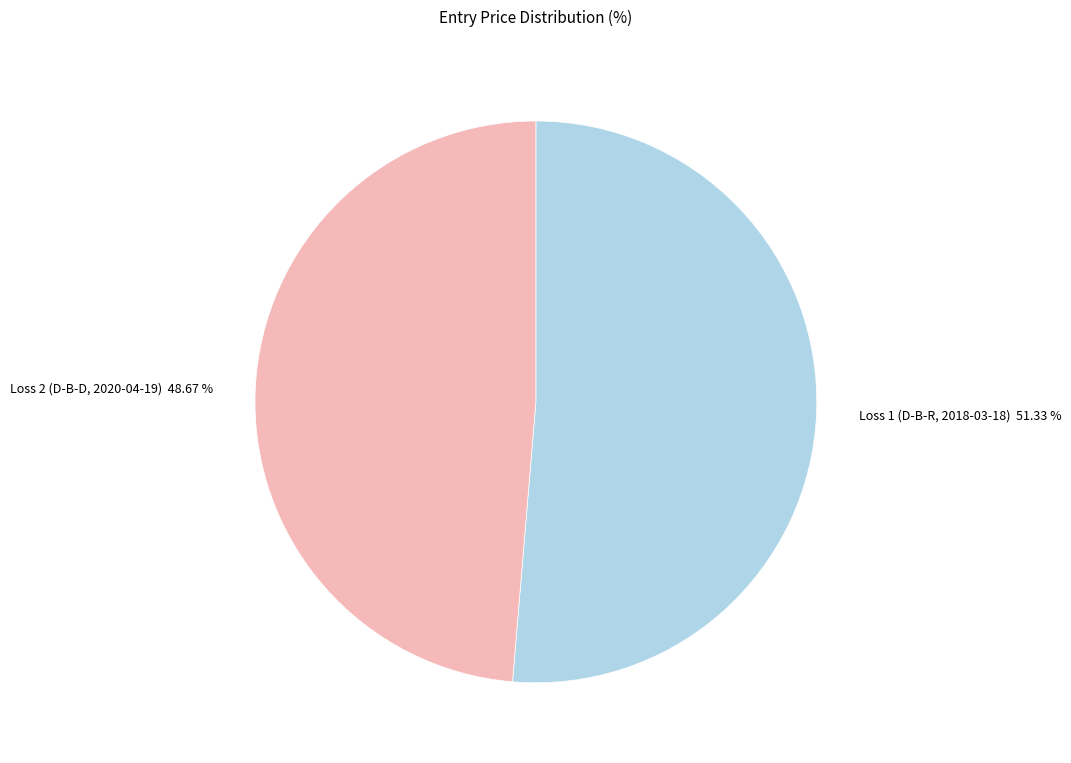

Count the number of slices in the pie.

2